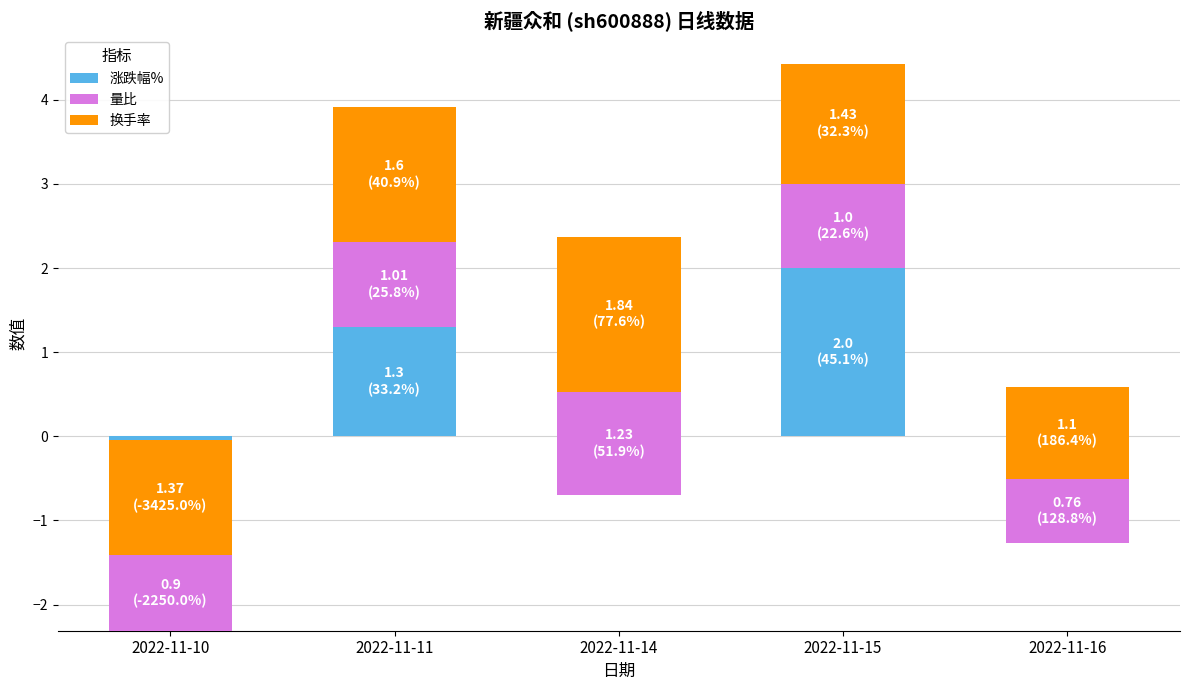

What is the value of the 量比 bar at the 5th from the left?

0.8